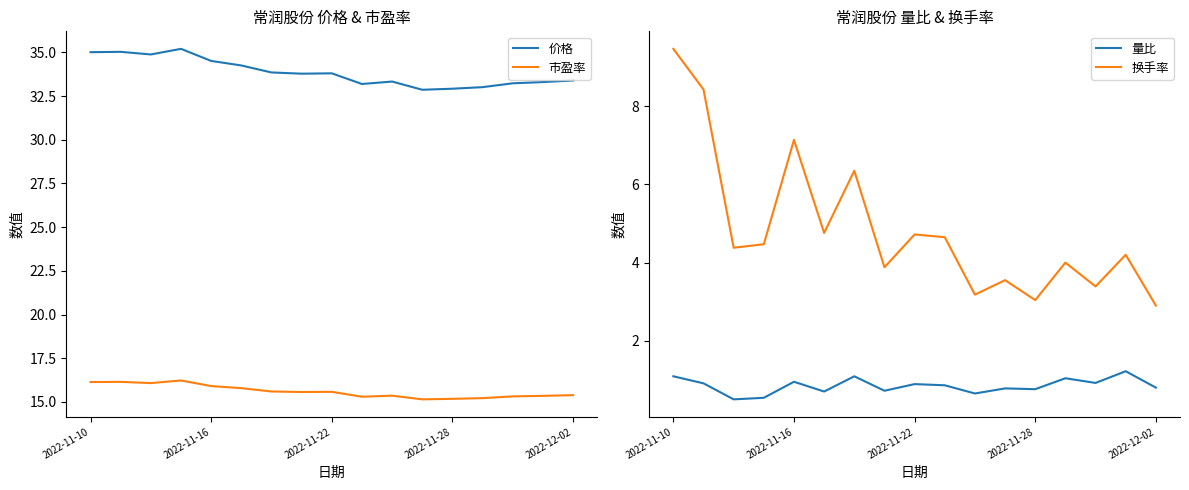

True or false: 换手率 and 量比 cross at least once.

False